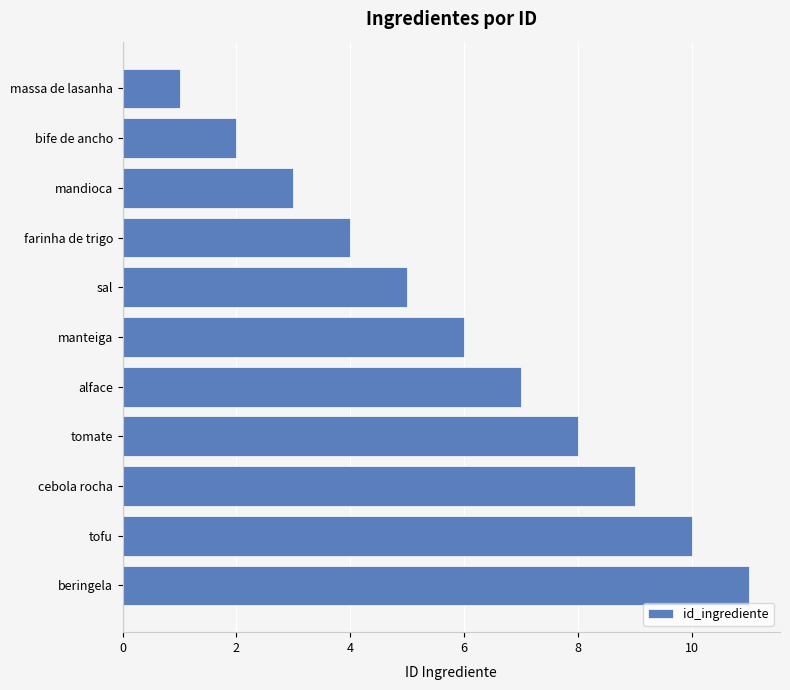

True or false: the data shows 7 at beringela.

False